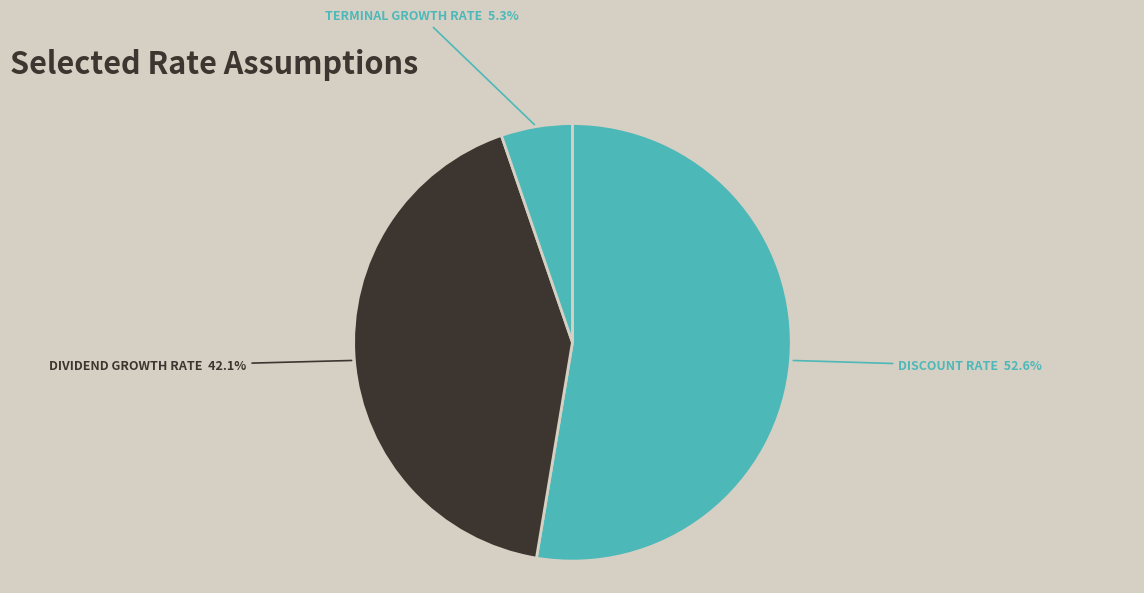

To the nearest percent, what is the average slice percentage?

33%